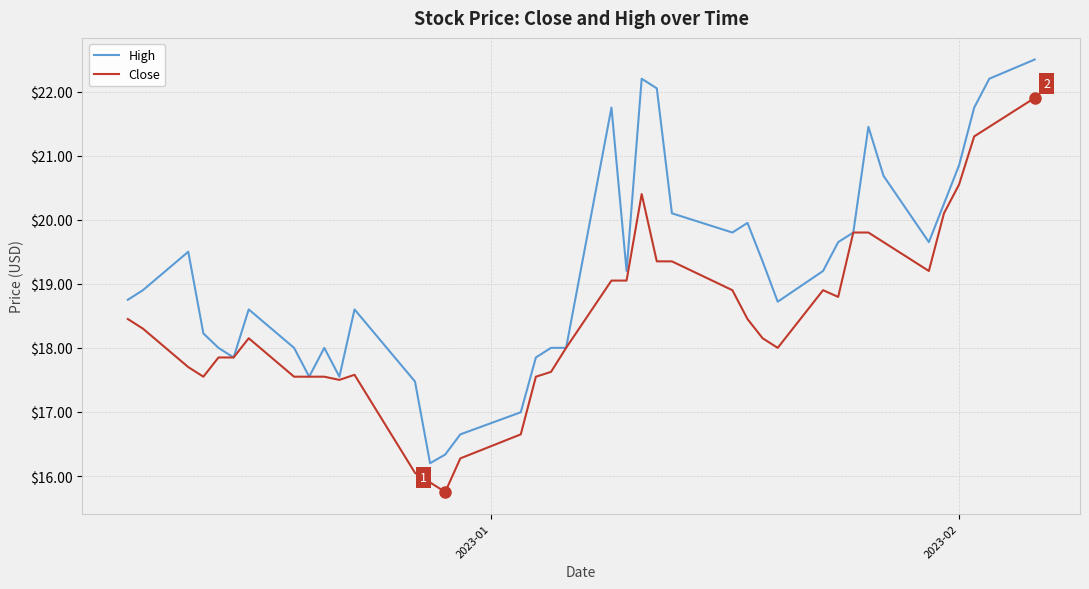

What is the minimum value shown in the chart?

15.8